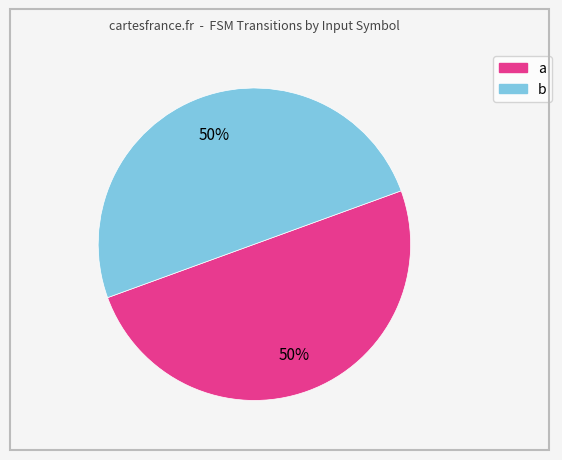

How many segments does this pie chart have?

2